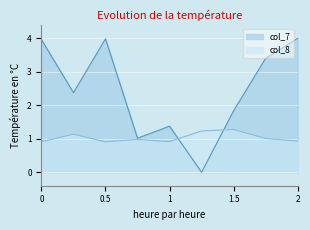

What is the maximum value for col_7?

4.0